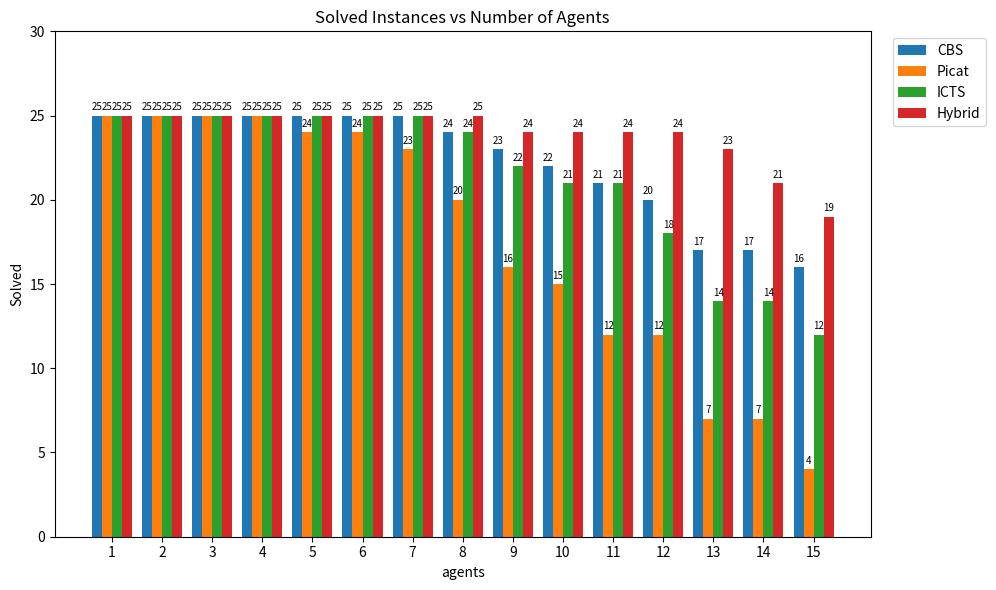

Does the chart contain any negative values?

No